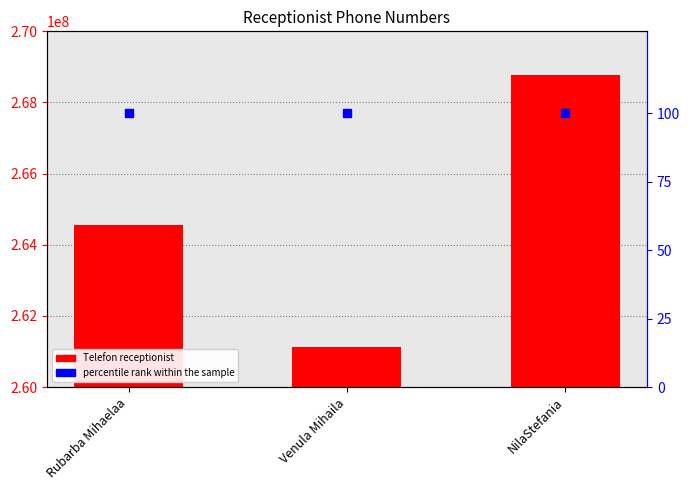

Which series contains the highest Y value?

Telefon receptionist